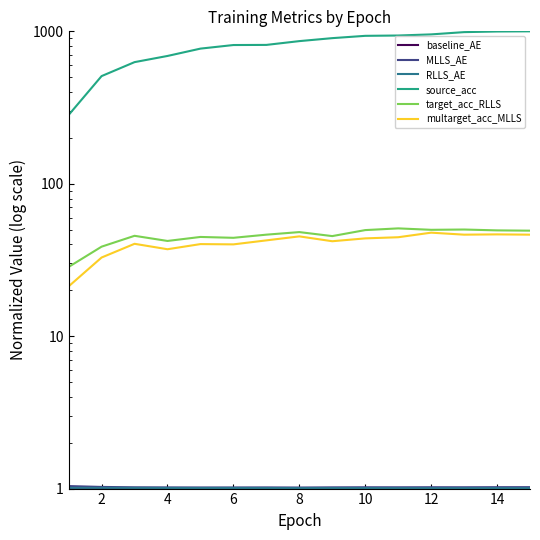

The value of baseline_AE at 10 is 1.0. True or false?

True